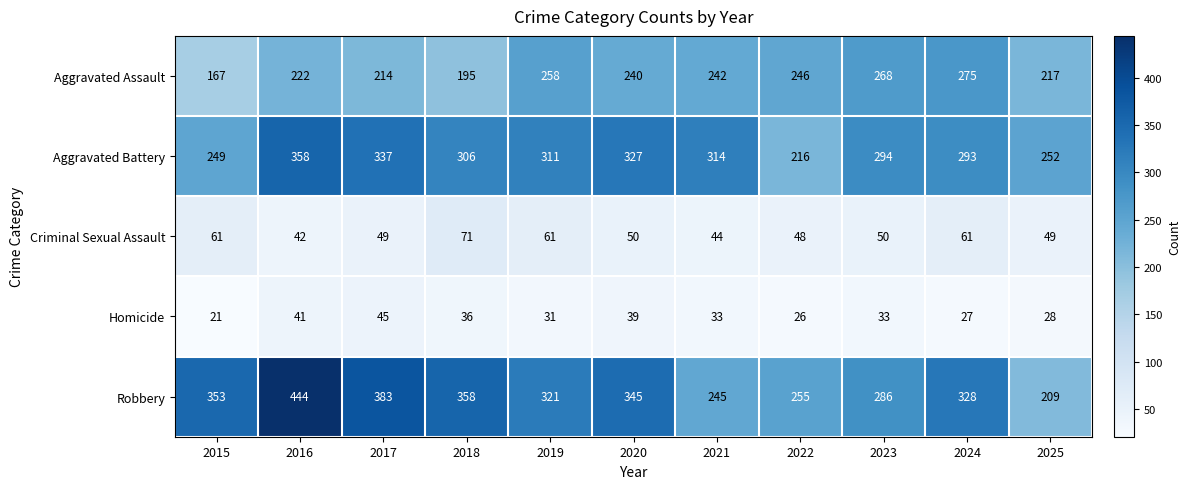

Which category has the lowest value in the Aggravated Assault series?

2015